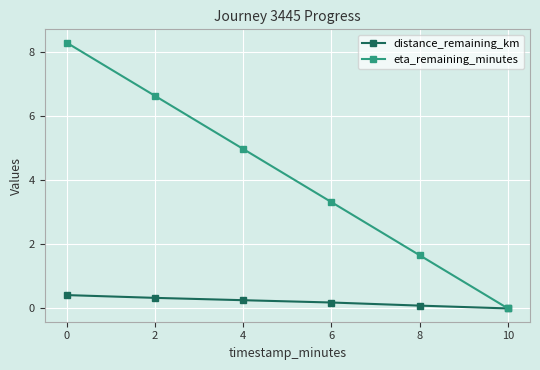

Which series has the largest range (max minus min)?

eta_remaining_minutes